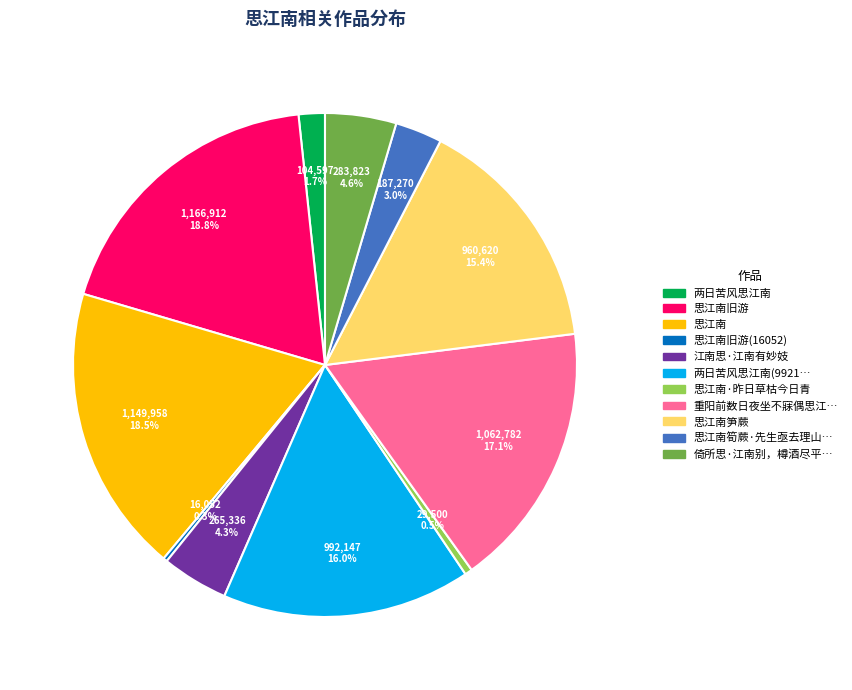

Is there a majority slice in this chart?

No